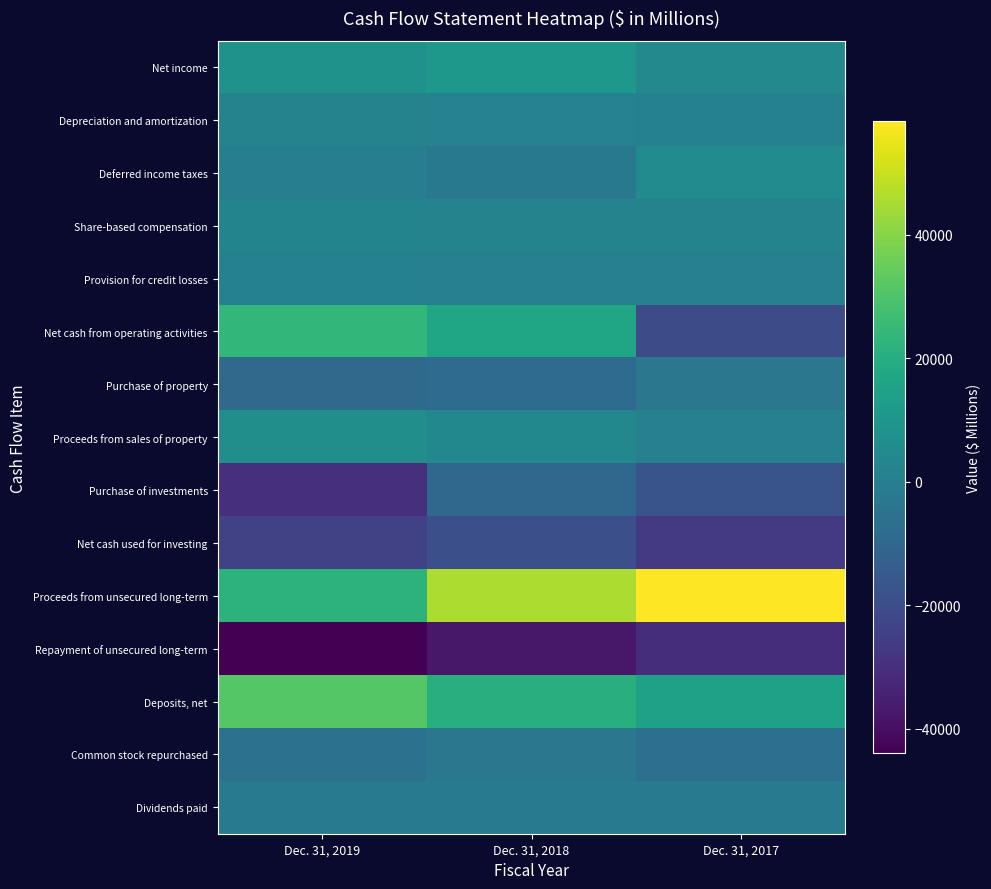

Rank the series at Dec. 31, 2019 from highest to lowest value.

Deposits, net, Net cash from operating activities, Proceeds from unsecured long-term, Net income, Proceeds from sales of property, Share-based compensation, Depreciation and amortization, Provision for credit losses, Deferred income taxes, Dividends paid, Common stock repurchased, Purchase of property, Net cash used for investing, Purchase of investments, Repayment of unsecured long-term